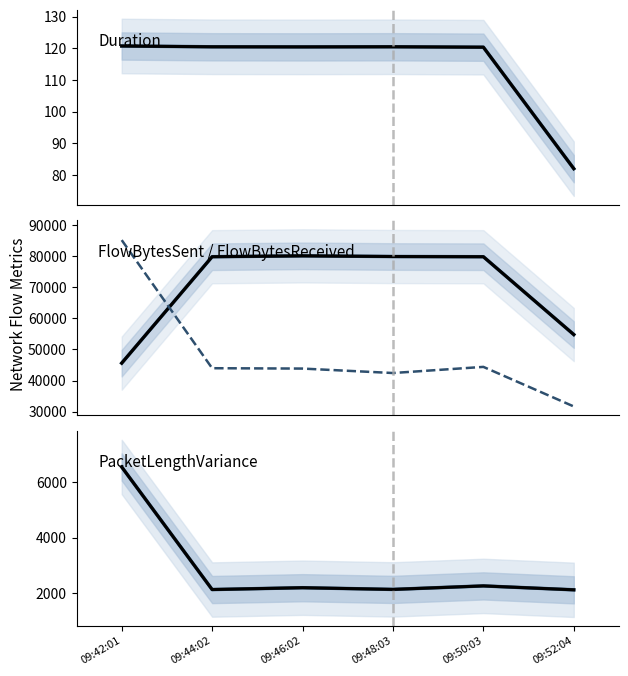

Which has a higher value, 09:42:01 or 09:48:03?

09:42:01